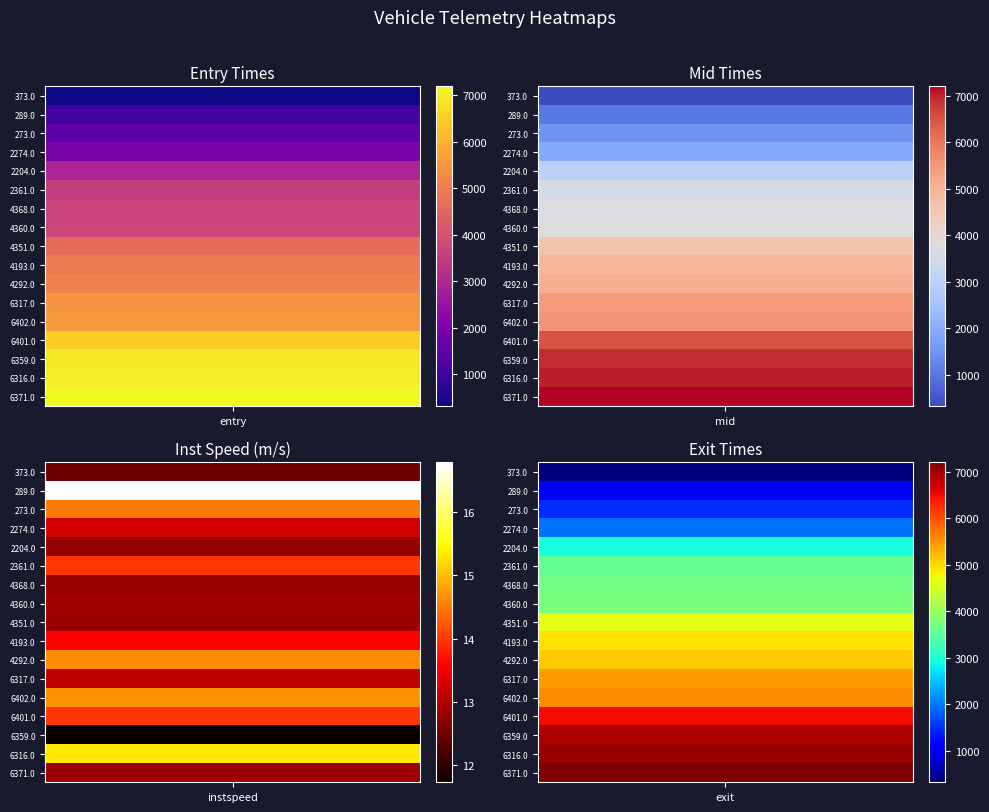

Is the value of 4360.0 at 3 greater than the value of 2274.0 at 3?

Yes